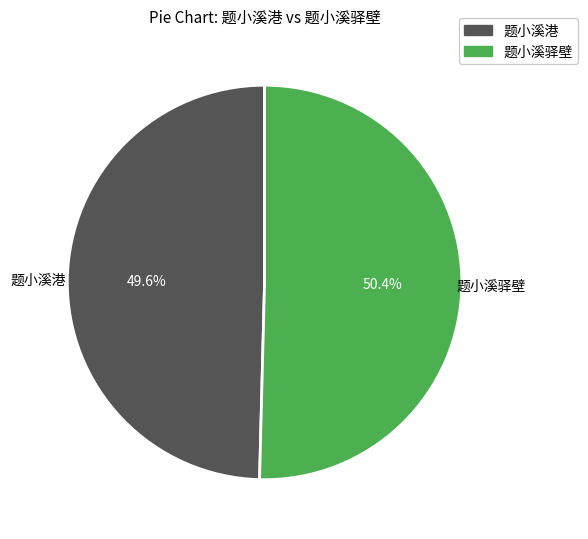

True or false: 题小溪驿壁 accounts for 50% of the total.

True